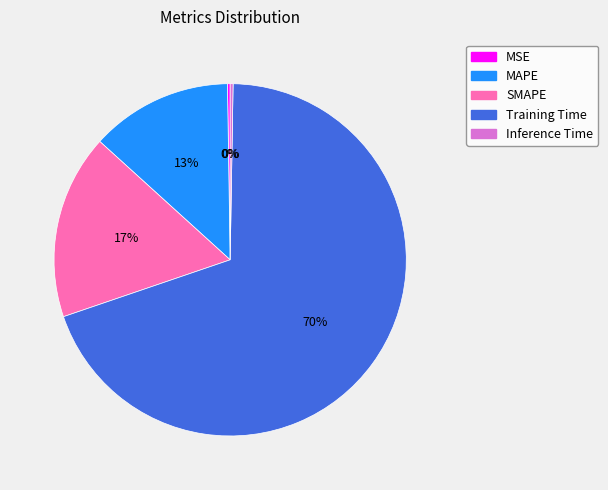

Which category has the biggest portion of the pie?

Training Time